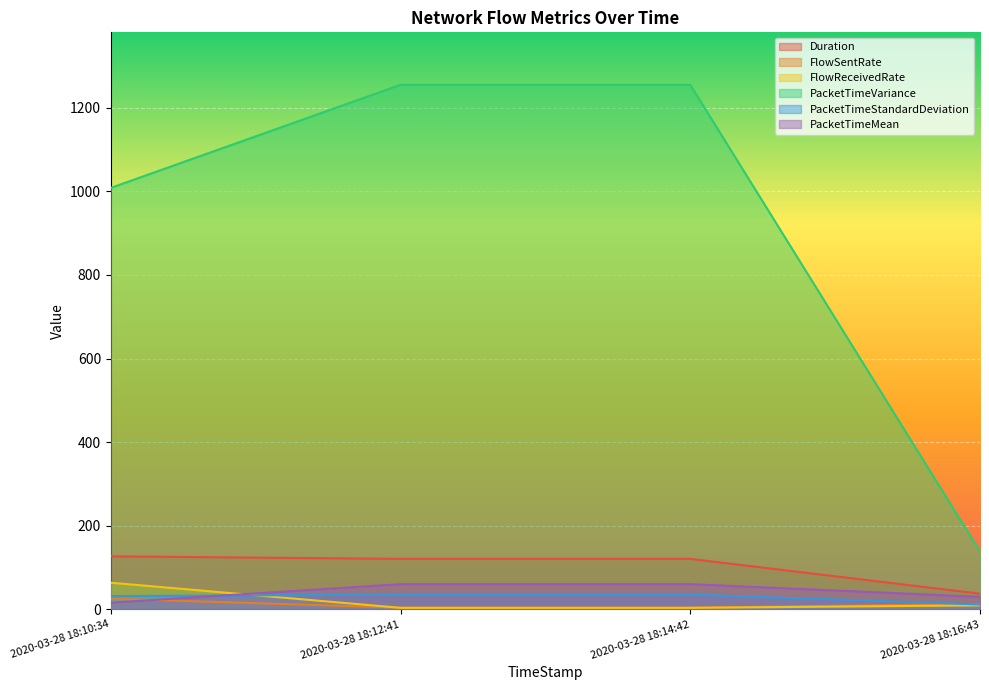

True or false: PacketTimeMean has more than 1 points higher than both neighbors.

False